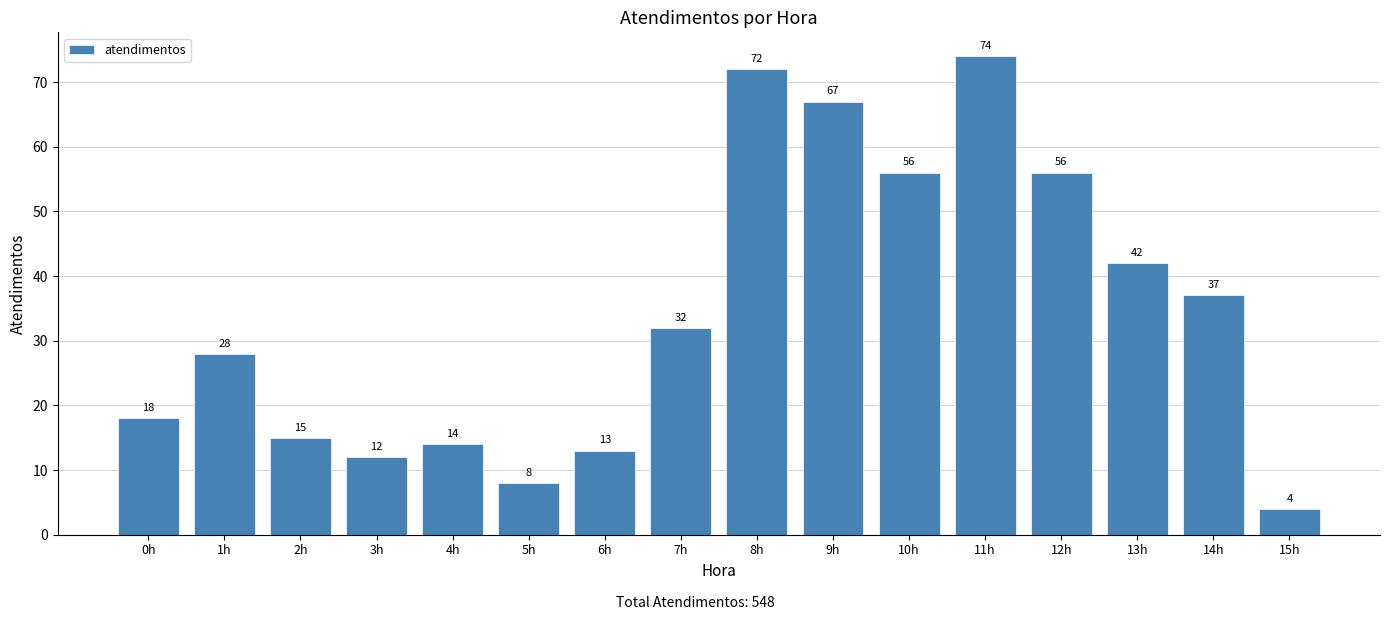

The chart shows a value of 24 at 13h. True or false?

False